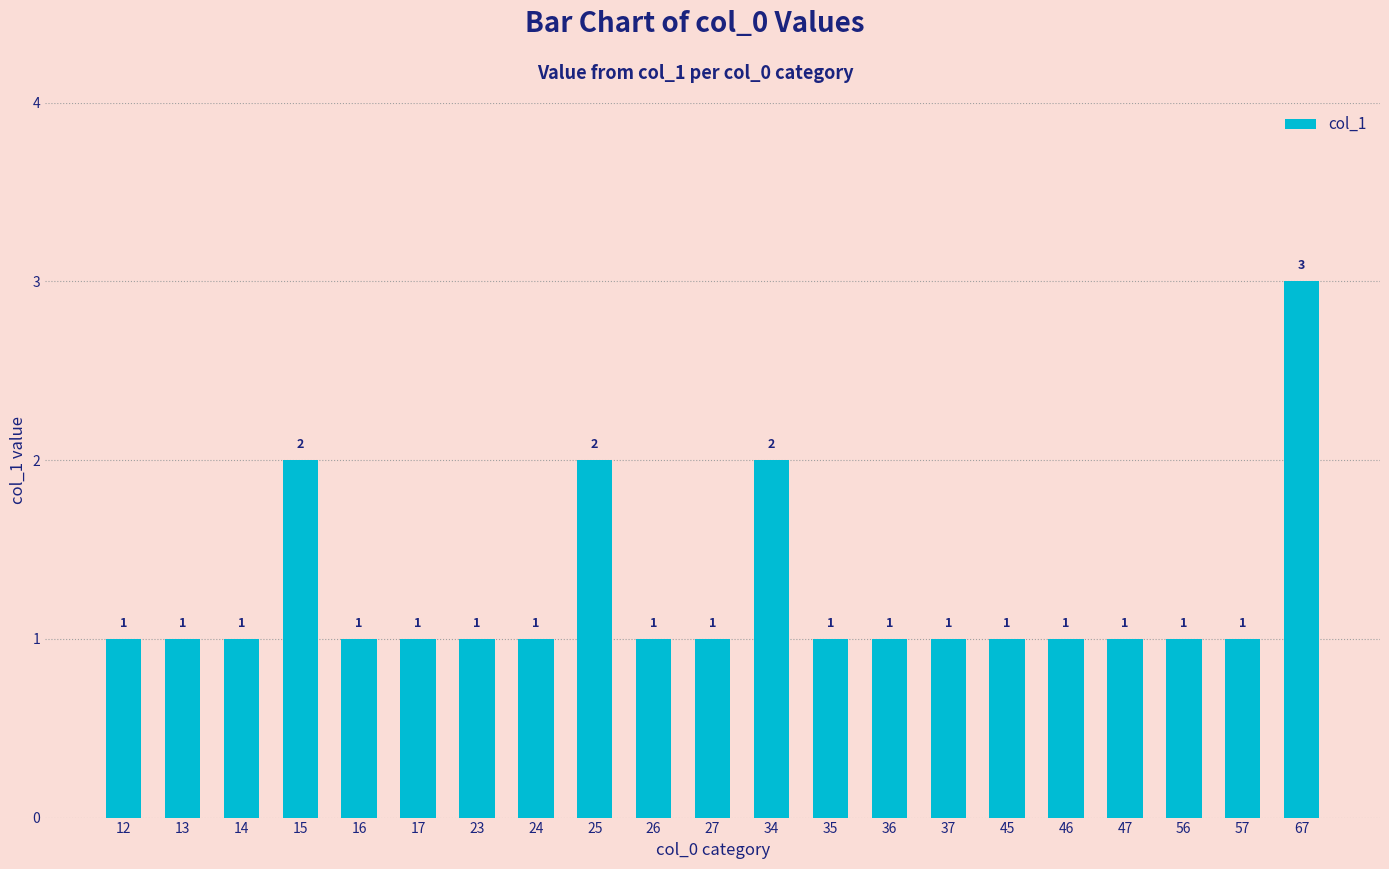

What is the ratio of the value at 24 to the value at 34?

0.5